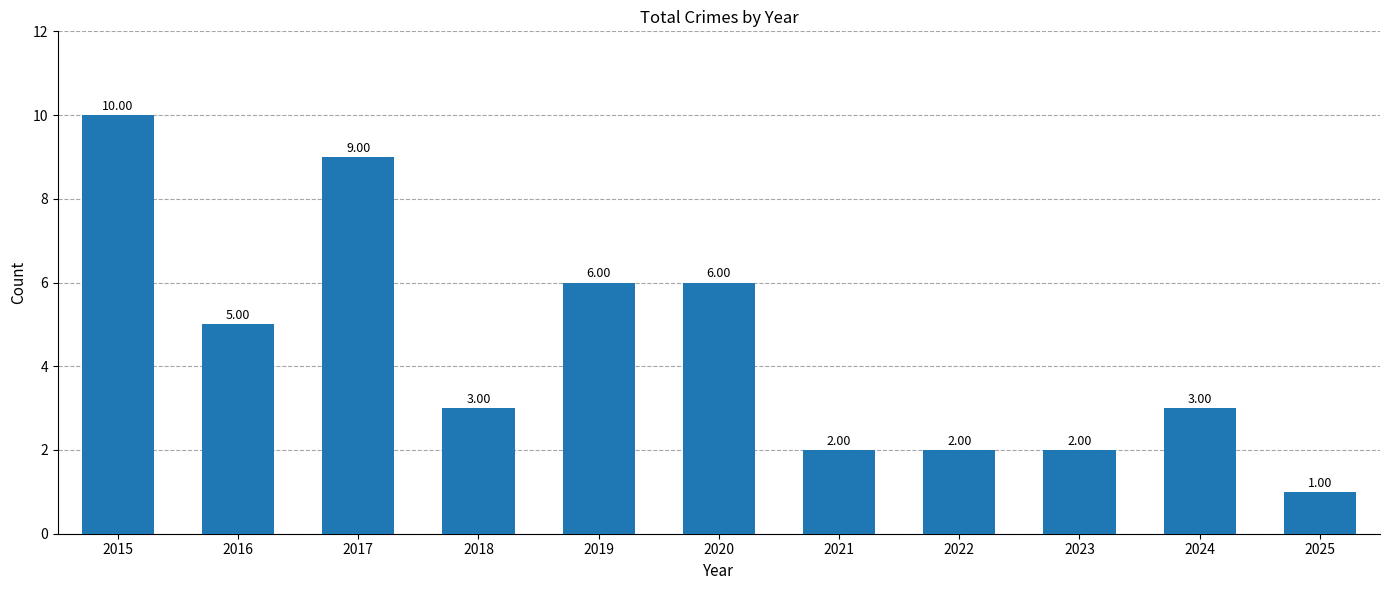

Which has a higher value, 2022 or 2024?

2024